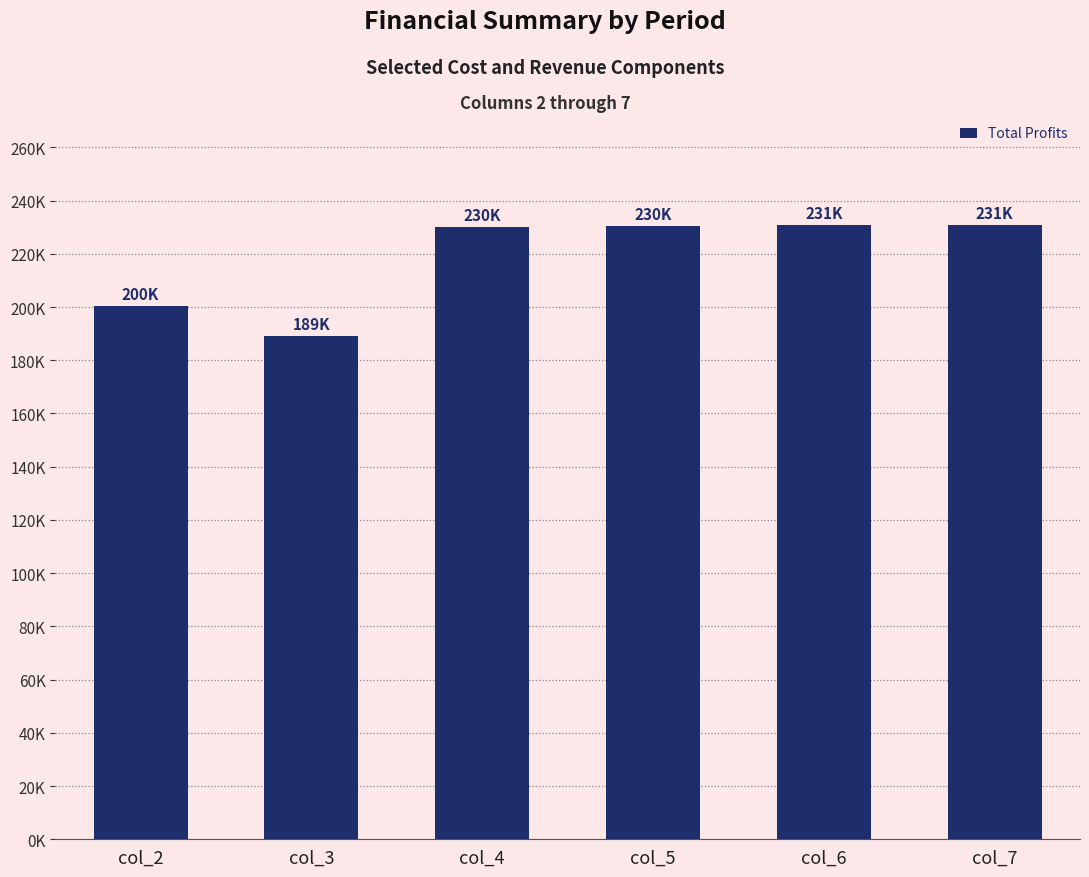

At which category does the chart reach its minimum across all series?

col_3